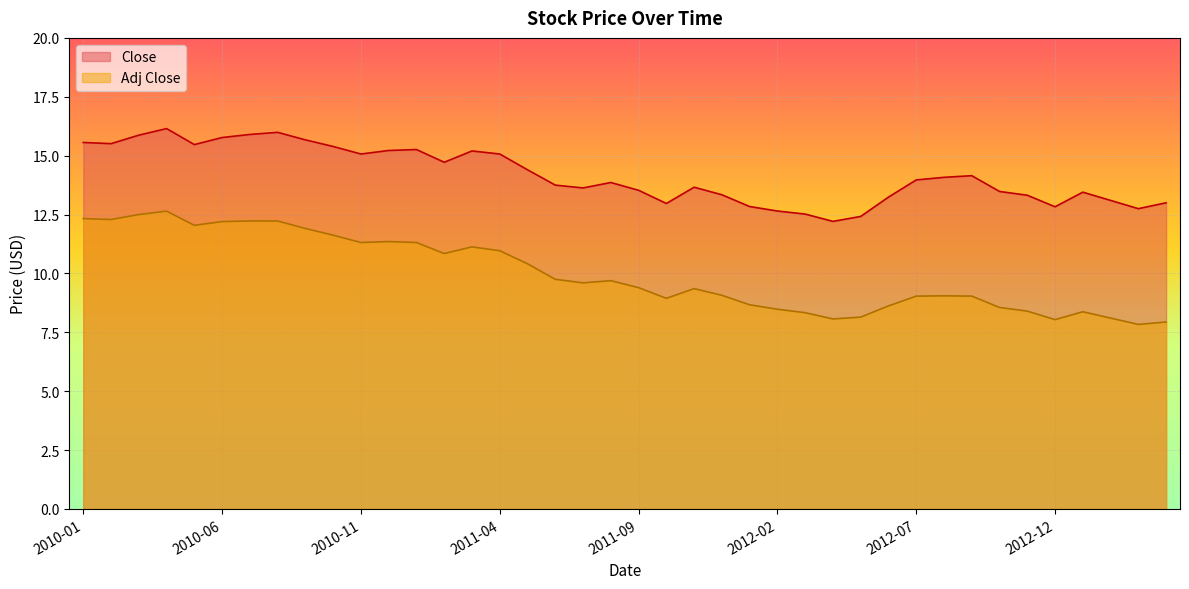

At how many categories does at least one series exceed 10?

40